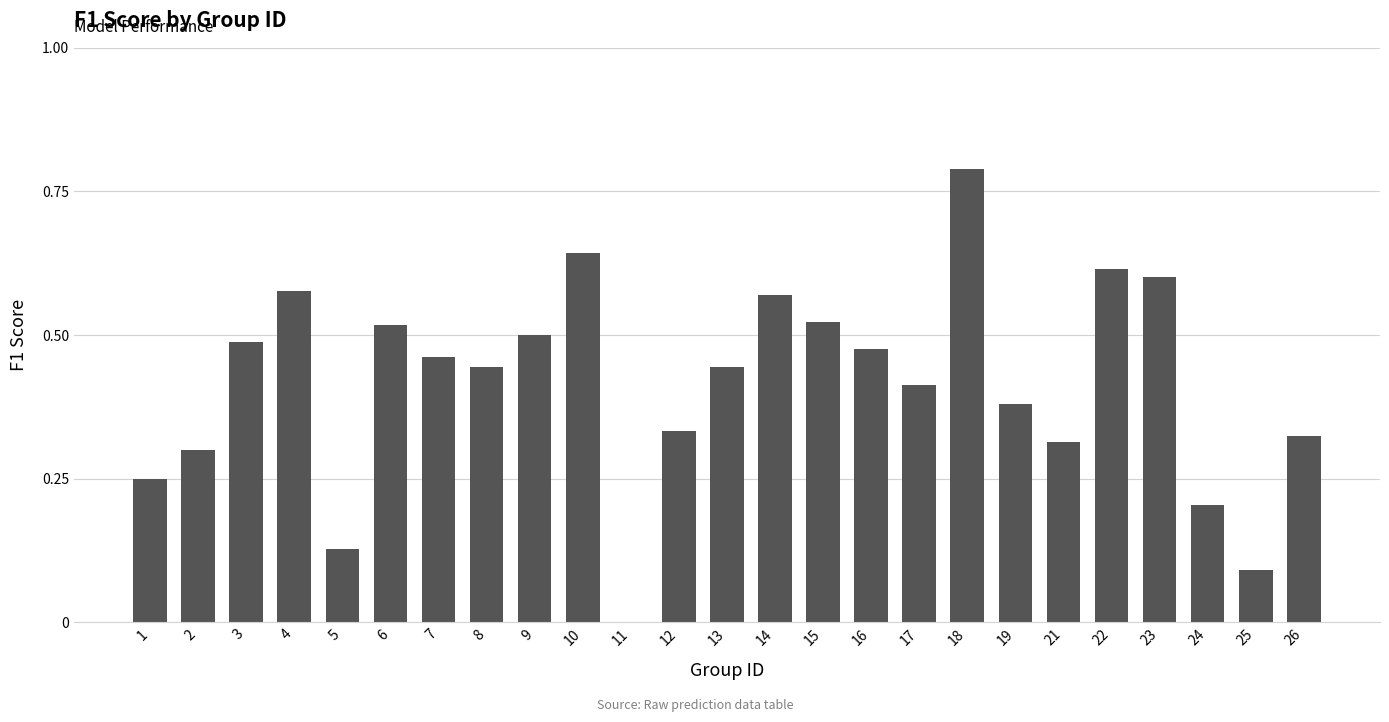

The value at 13 is 0.2. True or false?

False